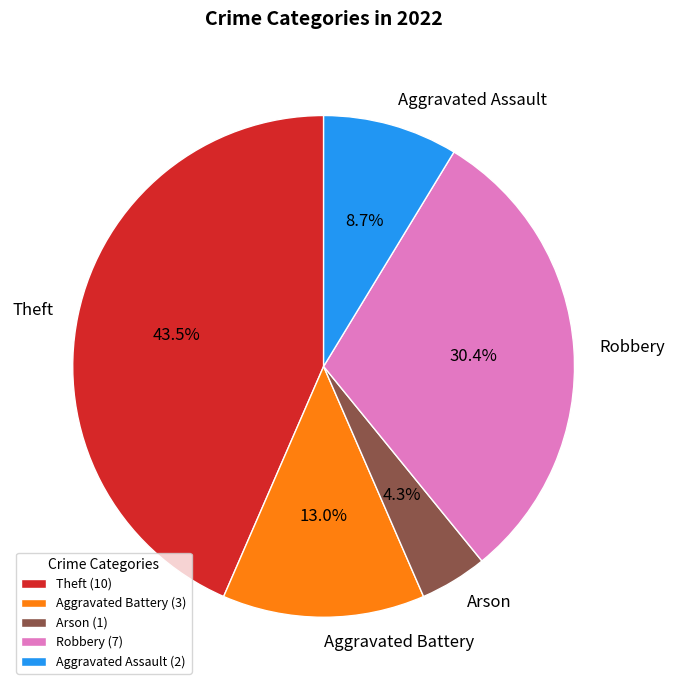

Which category has the biggest portion of the pie?

Theft